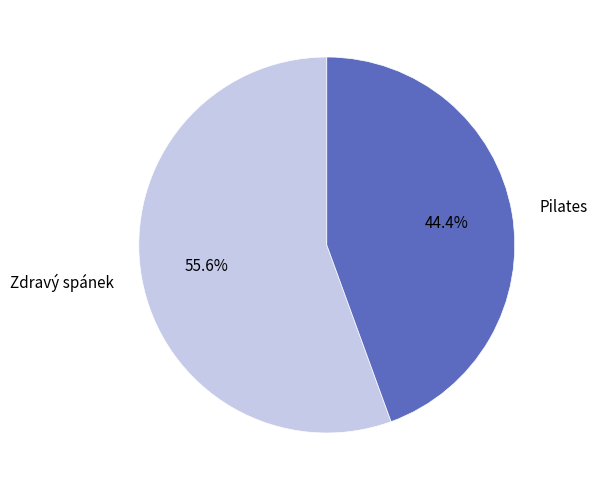

Is there a majority slice in this chart?

Yes